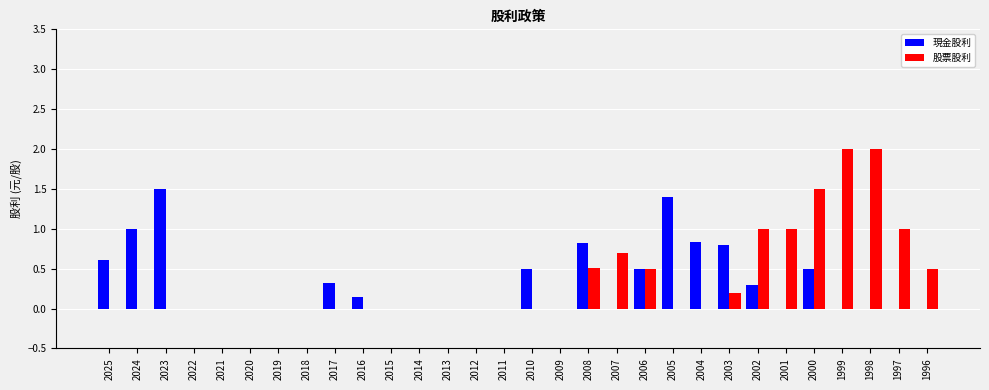

Is the value of 股票股利 at 2018 greater than the value of 現金股利 at 2005?

No